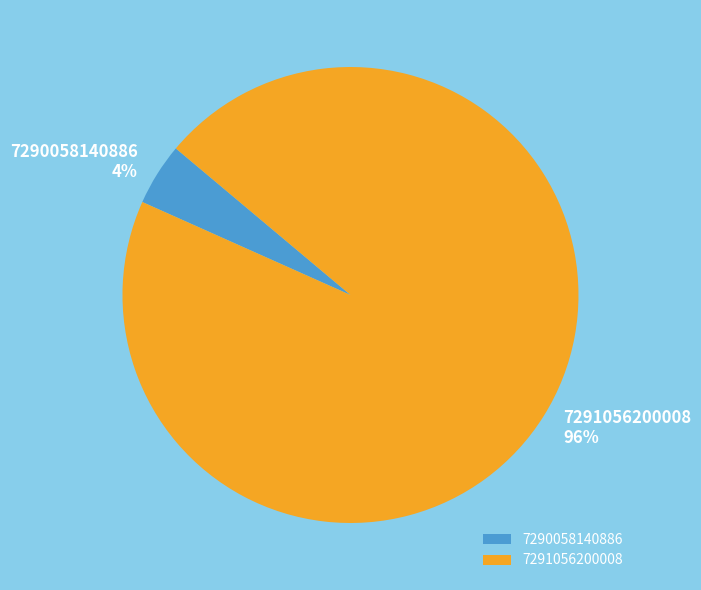

What is the largest slice in the pie chart?

7291056200008